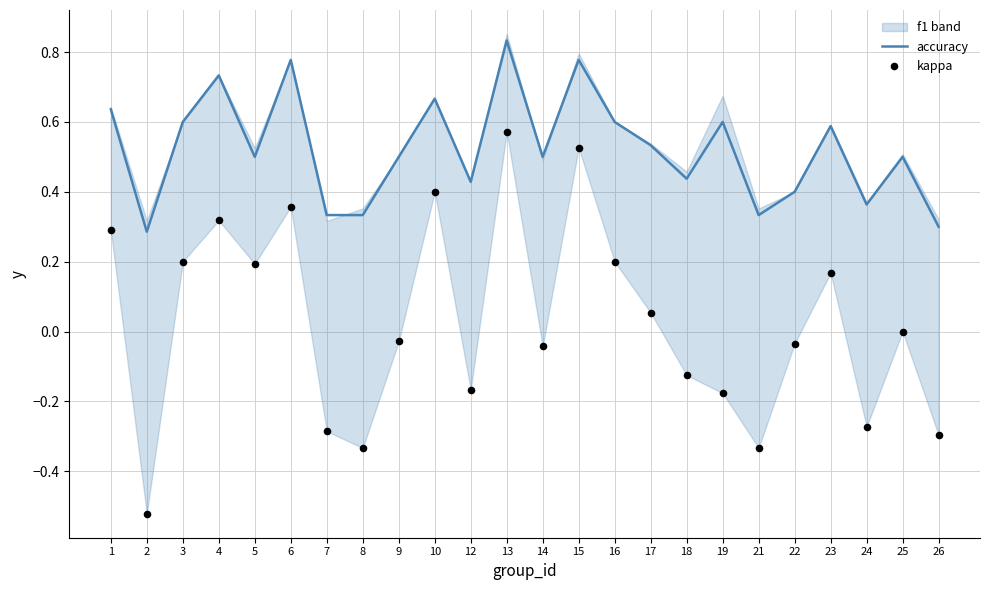

Which series has the widest spread of Y values?

kappa